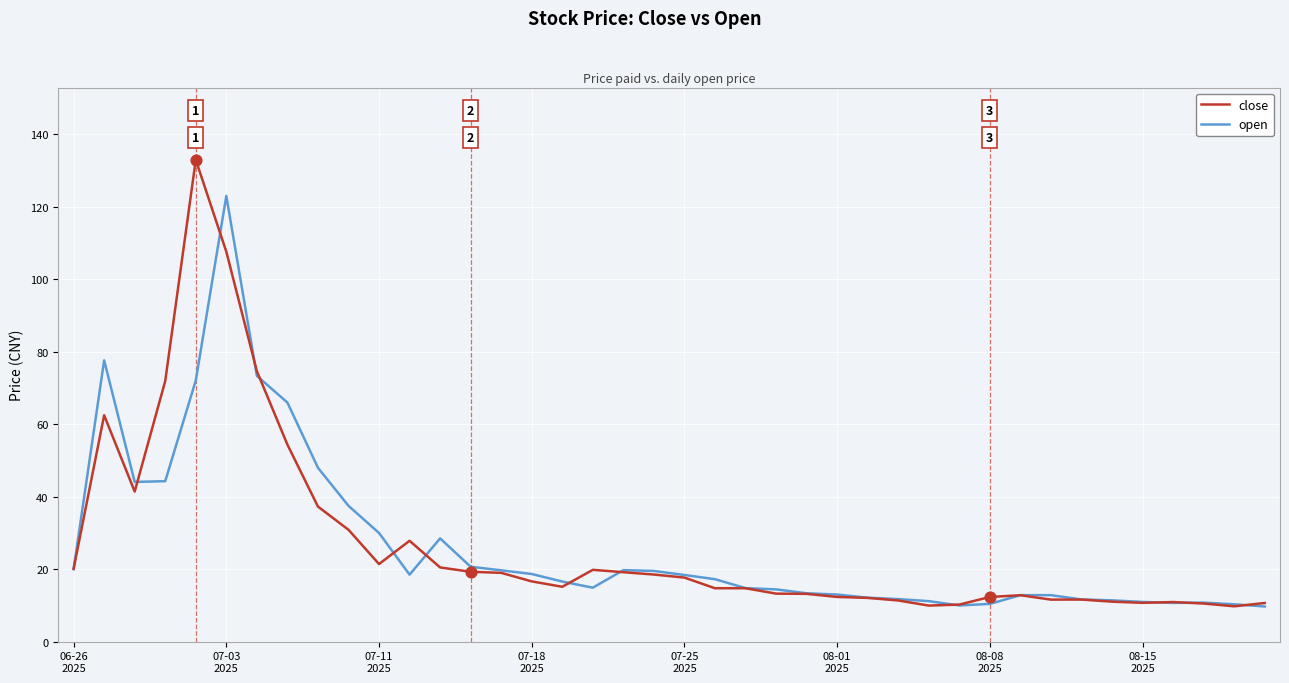

What are all the series names shown in the legend?

close, open